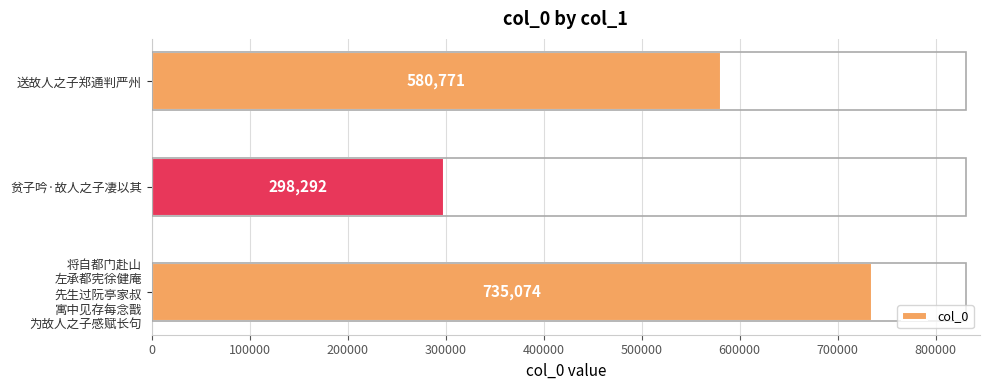

What is the smallest value displayed?

298292